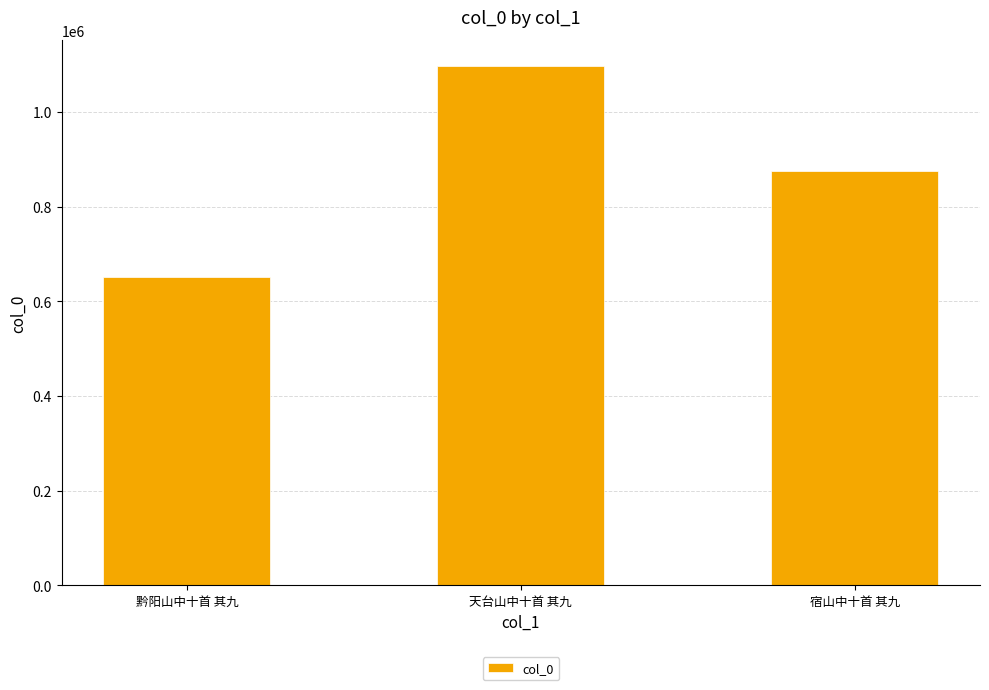

Reading left to right, what are all the values shown in this chart?

651302	1097690	875753